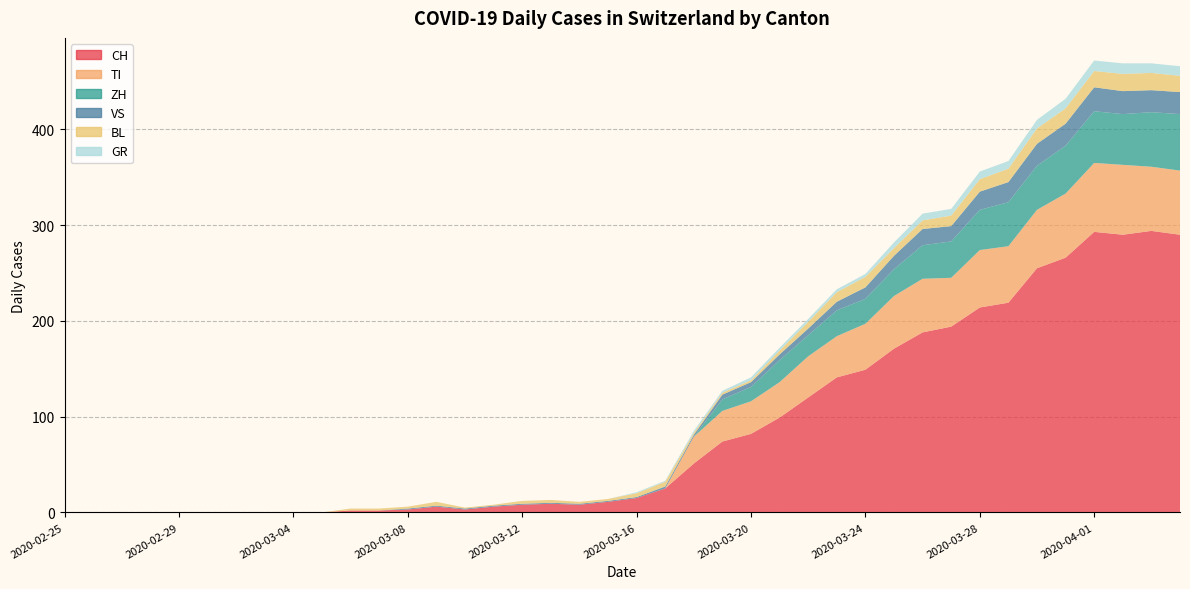

Reading left to right, transcribe all the data shown in this chart.

CH: 2020-02-25=0	2020-02-26=0	2020-02-27=0	2020-02-28=0	2020-02-29=0	2020-03-01=0	2020-03-02=0	2020-03-03=0	2020-03-04=0	2020-03-05=0	2020-03-06=2	2020-03-07=2	2020-03-08=3	2020-03-09=6	2020-03-10=3	2020-03-11=6	2020-03-12=8	2020-03-13=9	2020-03-14=8	2020-03-15=11	2020-03-16=15	2020-03-17=25	2020-03-18=51	2020-03-19=74	2020-03-20=82	2020-03-21=99	2020-03-22=120	2020-03-23=141	2020-03-24=149	2020-03-25=171	2020-03-26=188	2020-03-27=194	2020-03-28=214	2020-03-29=219	2020-03-30=255	2020-03-31=266	2020-04-01=293	2020-04-02=290	2020-04-03=294	2020-04-04=290
GR: 2020-02-25=0	2020-02-26=0	2020-02-27=0	2020-02-28=0	2020-02-29=0	2020-03-01=0	2020-03-02=0	2020-03-03=0	2020-03-04=0	2020-03-05=0	2020-03-06=0	2020-03-07=0	2020-03-08=0	2020-03-09=0	2020-03-10=0	2020-03-11=0	2020-03-12=0	2020-03-13=0	2020-03-14=0	2020-03-15=0	2020-03-16=1	2020-03-17=1	2020-03-18=2	2020-03-19=2	2020-03-20=3	2020-03-21=3	2020-03-22=3	2020-03-23=3	2020-03-24=3	2020-03-25=6	2020-03-26=7	2020-03-27=7	2020-03-28=8	2020-03-29=8	2020-03-30=9	2020-03-31=10	2020-04-01=11	2020-04-02=11	2020-04-03=10	2020-04-04=10
VS: 2020-02-25=0	2020-02-26=0	2020-02-27=0	2020-02-28=0	2020-02-29=0	2020-03-01=0	2020-03-02=0	2020-03-03=0	2020-03-04=0	2020-03-05=0	2020-03-06=0	2020-03-07=0	2020-03-08=1	2020-03-09=1	2020-03-10=1	2020-03-11=1	2020-03-12=1	2020-03-13=1	2020-03-14=1	2020-03-15=1	2020-03-16=1	2020-03-17=2	2020-03-18=2	2020-03-19=5	2020-03-20=5	2020-03-21=6	2020-03-22=7	2020-03-23=9	2020-03-24=12	2020-03-25=14	2020-03-26=17	2020-03-27=16	2020-03-28=19	2020-03-29=21	2020-03-30=23	2020-03-31=23	2020-04-01=25	2020-04-02=24	2020-04-03=23	2020-04-04=23
TI: 2020-02-25=0	2020-02-26=0	2020-02-27=0	2020-02-28=0	2020-02-29=0	2020-03-01=0	2020-03-02=0	2020-03-03=0	2020-03-04=0	2020-03-05=0	2020-03-06=0	2020-03-07=0	2020-03-08=0	2020-03-09=0	2020-03-10=0	2020-03-11=0	2020-03-12=0	2020-03-13=0	2020-03-14=0	2020-03-15=0	2020-03-16=0	2020-03-17=0	2020-03-18=28	2020-03-19=32	2020-03-20=34	2020-03-21=37	2020-03-22=43	2020-03-23=43	2020-03-24=48	2020-03-25=55	2020-03-26=56	2020-03-27=51	2020-03-28=60	2020-03-29=59	2020-03-30=61	2020-03-31=67	2020-04-01=72	2020-04-02=73	2020-04-03=67	2020-04-04=67
BL: 2020-02-25=0	2020-02-26=0	2020-02-27=0	2020-02-28=0	2020-02-29=0	2020-03-01=0	2020-03-02=0	2020-03-03=0	2020-03-04=0	2020-03-05=0	2020-03-06=2	2020-03-07=2	2020-03-08=2	2020-03-09=4	2020-03-10=1	2020-03-11=1	2020-03-12=3	2020-03-13=3	2020-03-14=2	2020-03-15=2	2020-03-16=4	2020-03-17=5	2020-03-18=2	2020-03-19=2	2020-03-20=2	2020-03-21=4	2020-03-22=7	2020-03-23=10	2020-03-24=11	2020-03-25=8	2020-03-26=9	2020-03-27=11	2020-03-28=13	2020-03-29=14	2020-03-30=16	2020-03-31=16	2020-04-01=17	2020-04-02=18	2020-04-03=18	2020-04-04=17
ZH: 2020-02-25=0	2020-02-26=0	2020-02-27=0	2020-02-28=0	2020-02-29=0	2020-03-01=0	2020-03-02=0	2020-03-03=0	2020-03-04=0	2020-03-05=0	2020-03-06=0	2020-03-07=0	2020-03-08=0	2020-03-09=0	2020-03-10=0	2020-03-11=0	2020-03-12=0	2020-03-13=0	2020-03-14=0	2020-03-15=0	2020-03-16=0	2020-03-17=0	2020-03-18=0	2020-03-19=12	2020-03-20=15	2020-03-21=23	2020-03-22=22	2020-03-23=27	2020-03-24=26	2020-03-25=28	2020-03-26=35	2020-03-27=38	2020-03-28=42	2020-03-29=46	2020-03-30=46	2020-03-31=50	2020-04-01=54	2020-04-02=53	2020-04-03=57	2020-04-04=59